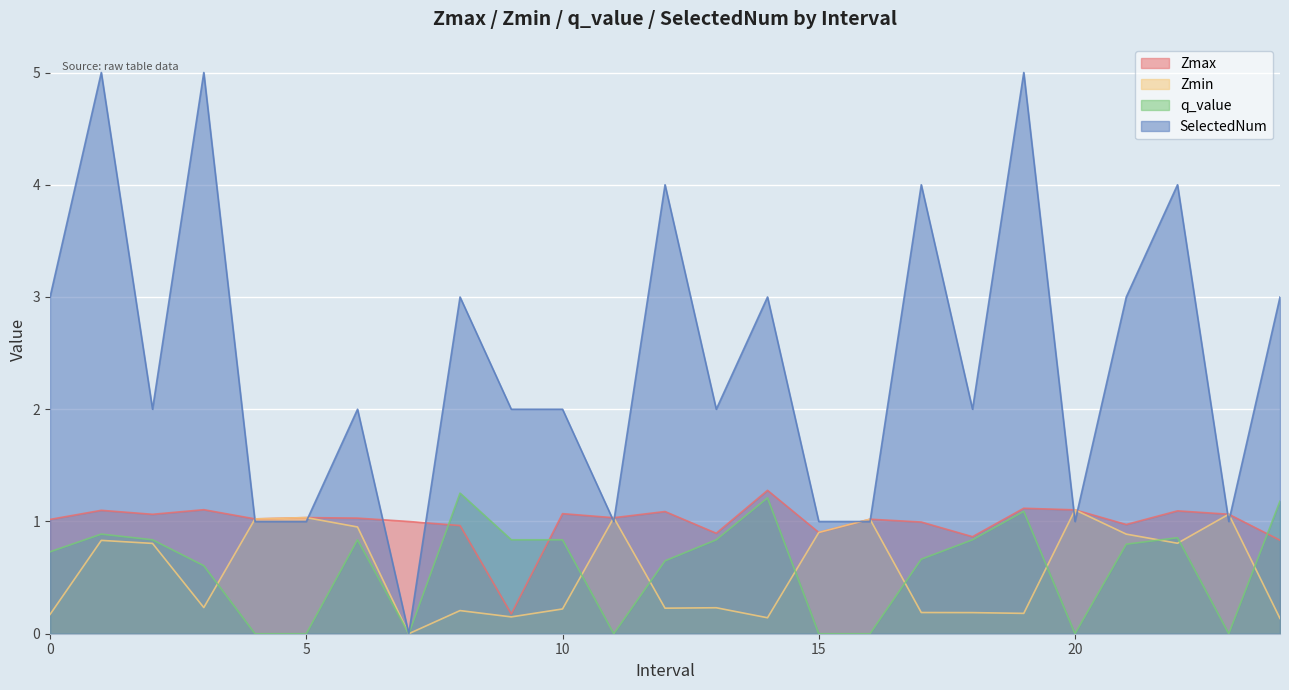

What is the difference between the second highest and minimum values in the Zmax series?

0.9